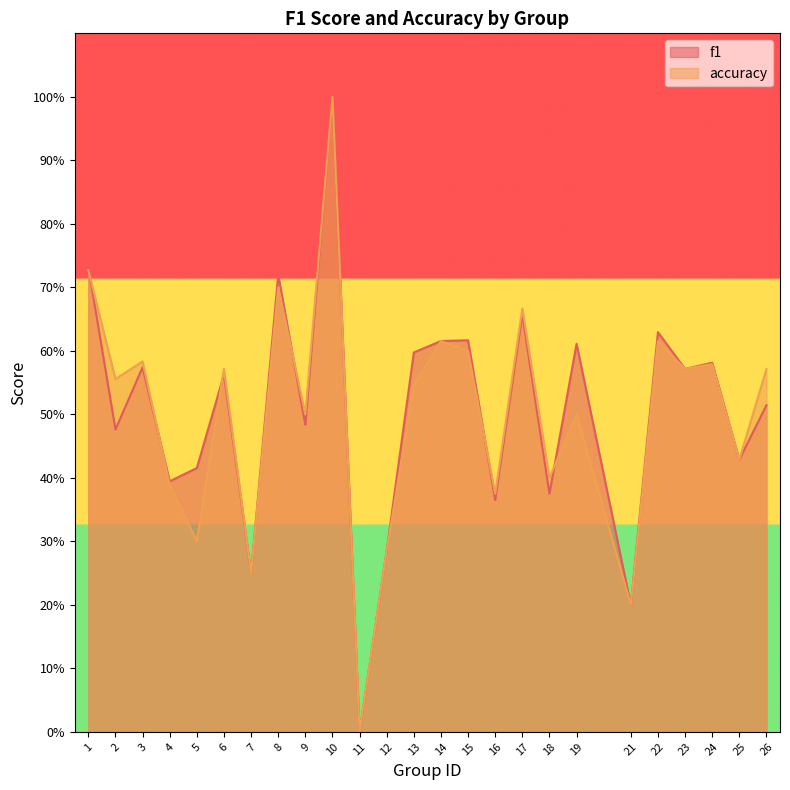

List the labels in order of f1 value, largest first.

10, 1, 8, 17, 22, 15, 14, 19, 13, 24, 3, 23, 6, 26, 9, 2, 25, 5, 4, 18, 16, 12, 7, 21, 11